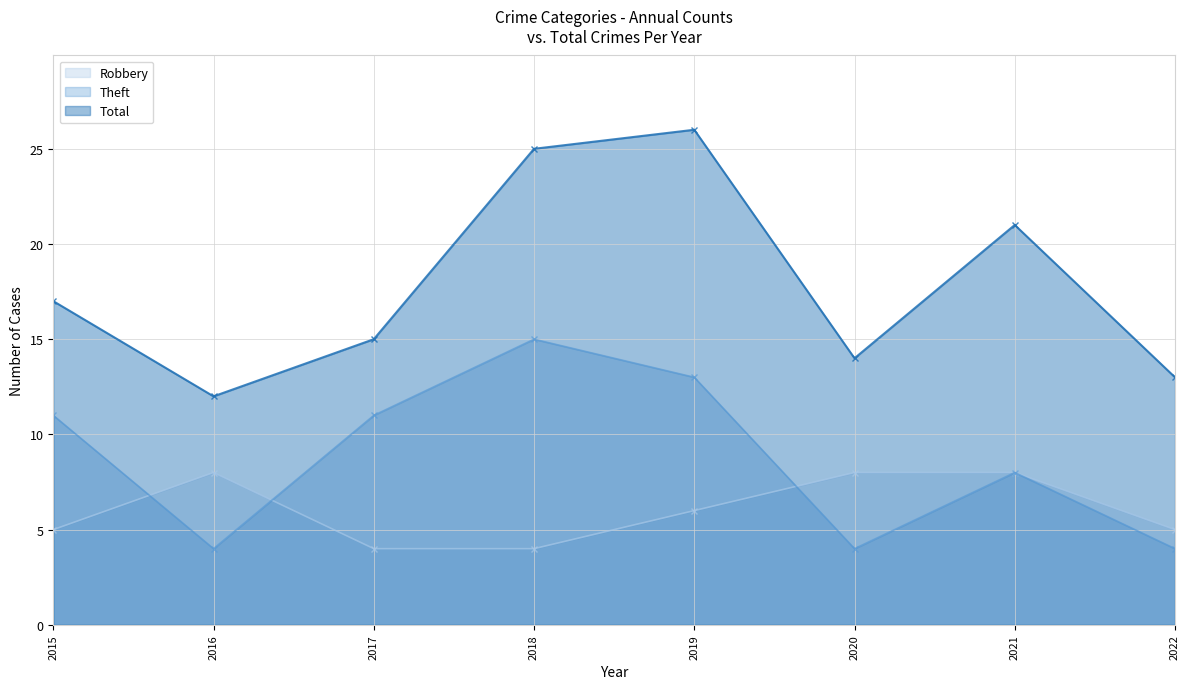

Reading left to right, list all the values displayed in this chart.

Robbery: 2015=5	2016=8	2017=4	2018=4	2019=6	2020=8	2021=8	2022=5
Theft: 2015=11	2016=4	2017=11	2018=15	2019=13	2020=4	2021=8	2022=4
Total: 2015=17	2016=12	2017=15	2018=25	2019=26	2020=14	2021=21	2022=13